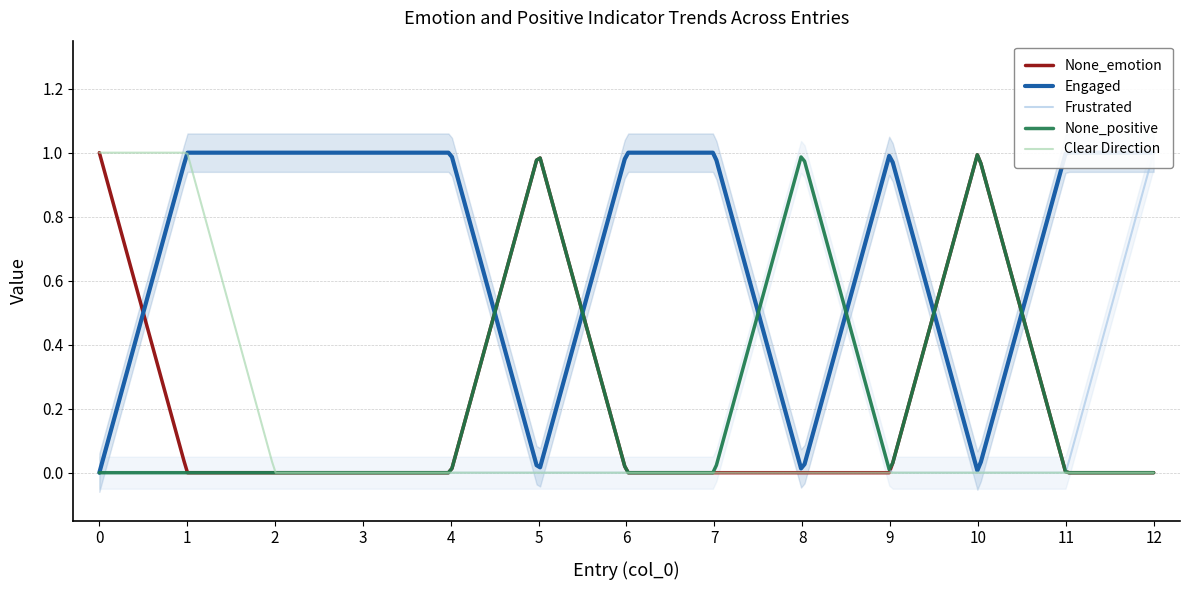

Does the chart have visible grid lines?

Yes